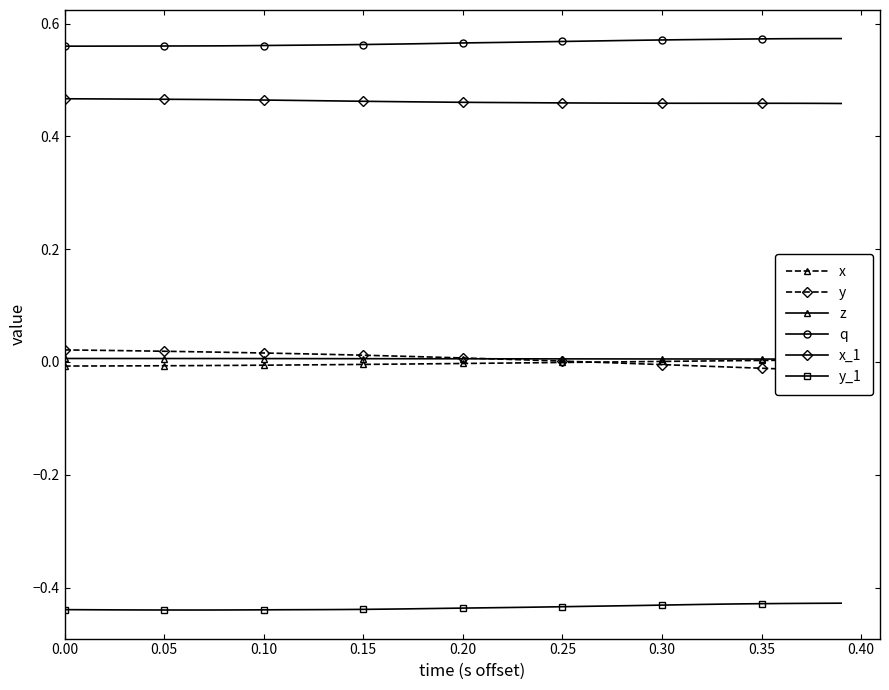

How many x_1 values are between 0 and 1?

40